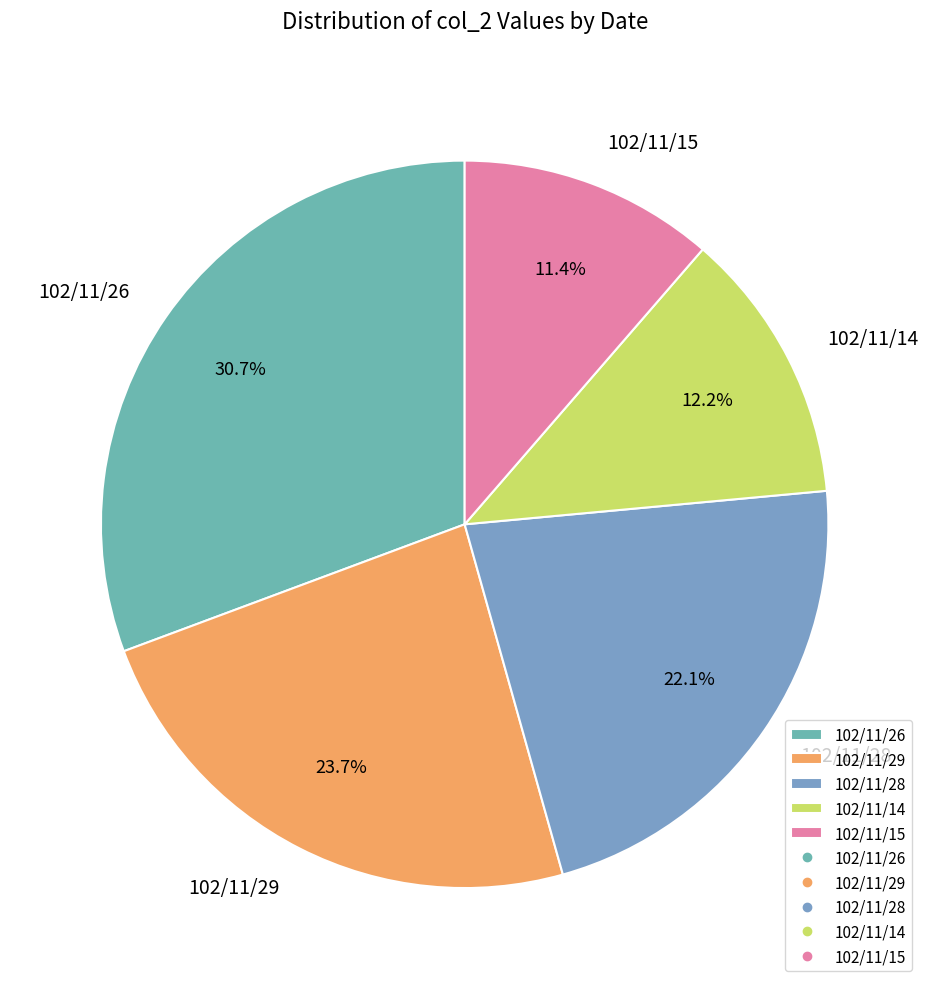

Is there a majority slice in this chart?

No